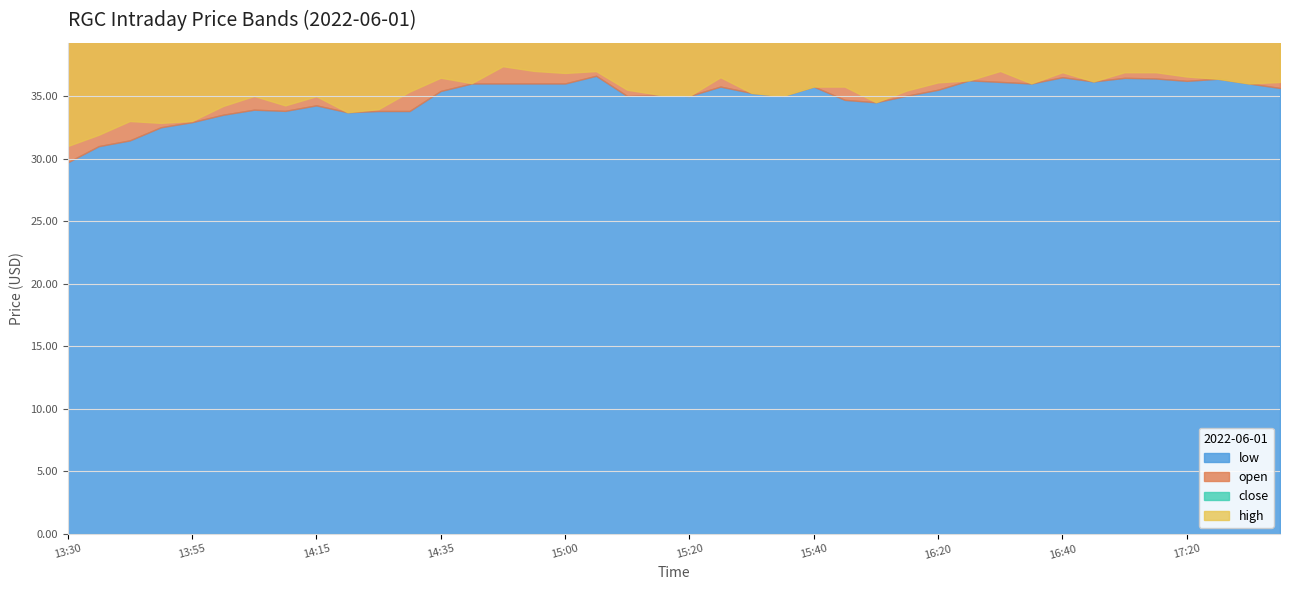

What is the sum of all high values?

1414.9